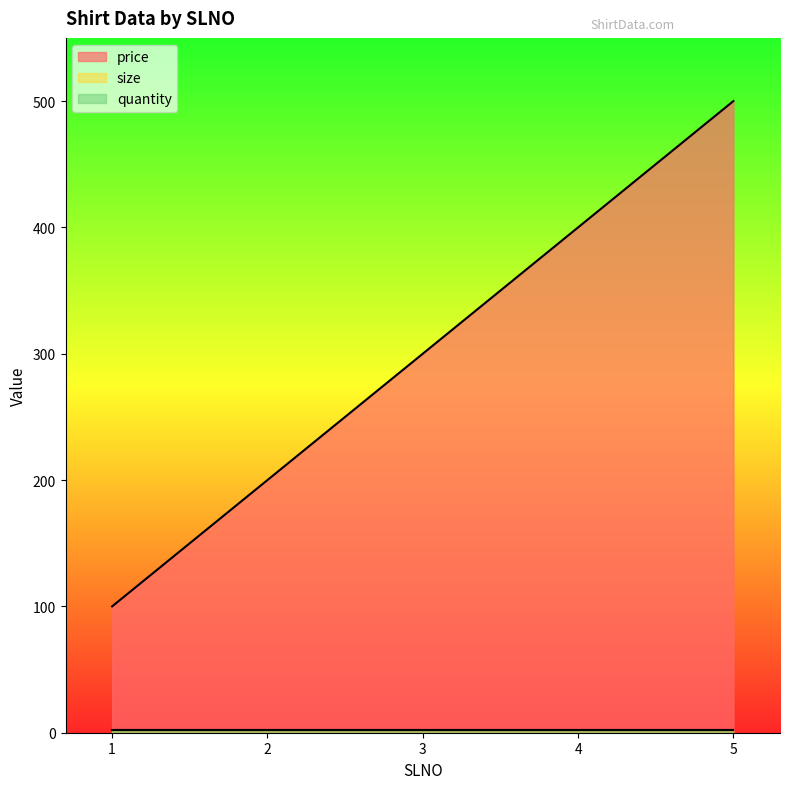

Reading left to right, list all the values displayed in this chart.

price: 100	200	300	400	500
size: 2	2	2	2	2
quantity: 2	2	2	2	2